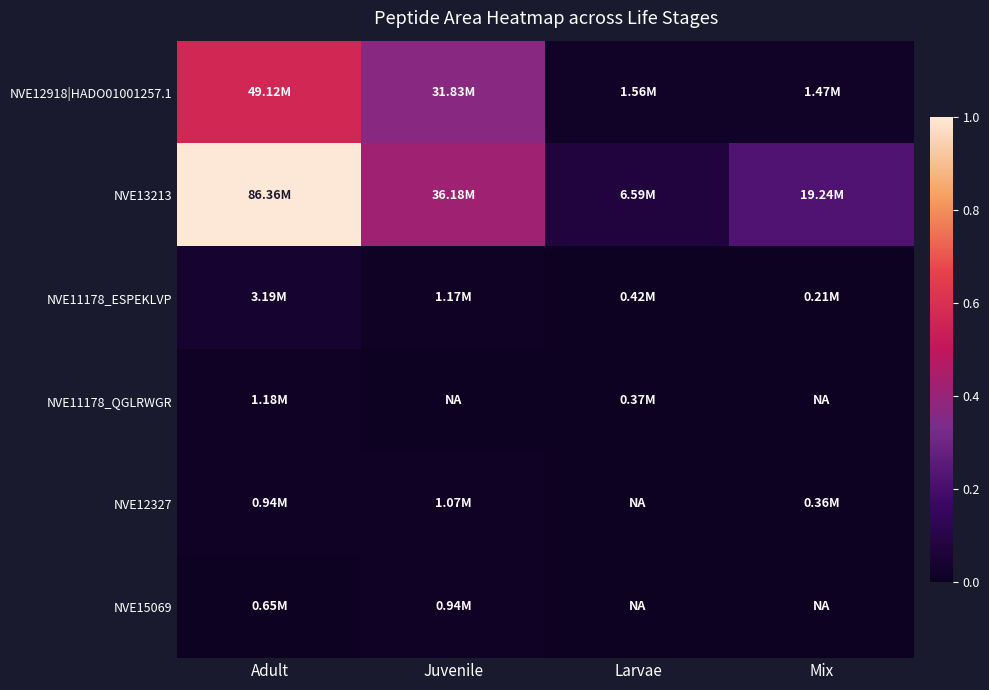

Rank the series at Juvenile from lowest to highest value.

NVE11178_QGLRWGR, NVE15069, NVE12327, NVE11178_ESPEKLVP, NVE12918|HADO01001257.1, NVE13213